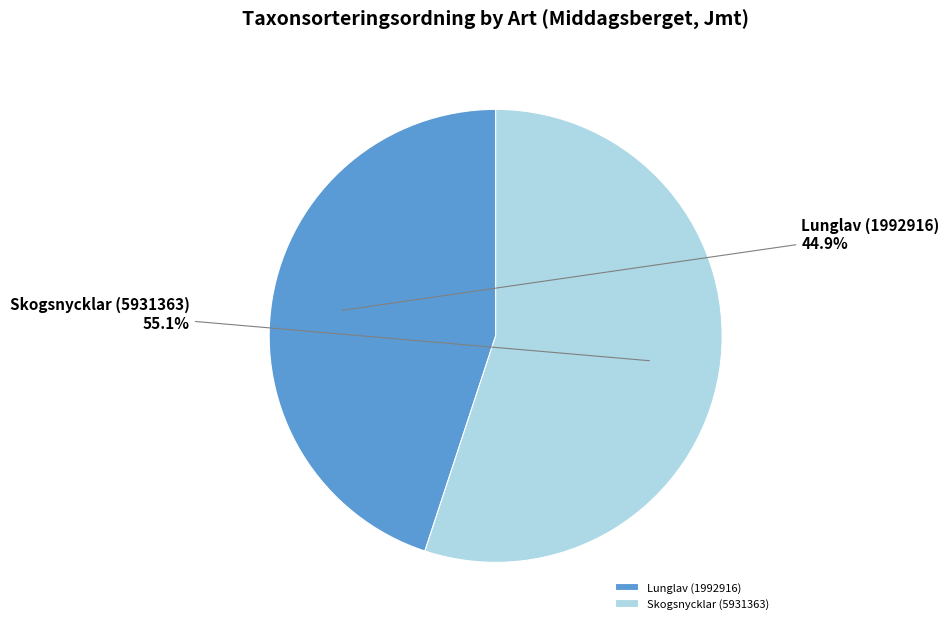

Combined, do Skogsnycklar (5931363) and Lunglav (1992916) account for over 50%?

Yes